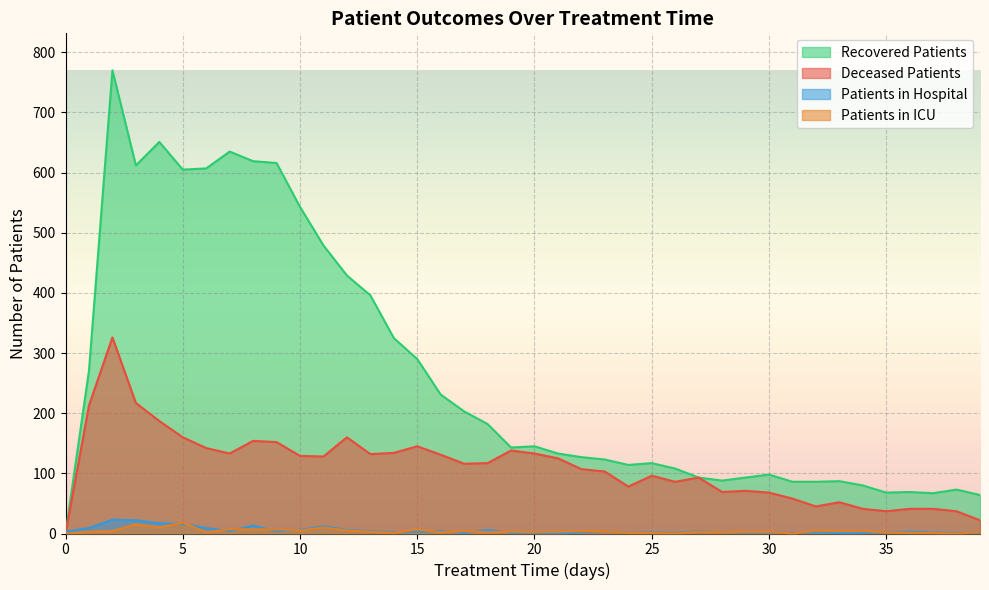

What is the average value of the patients_in_icu series?

4